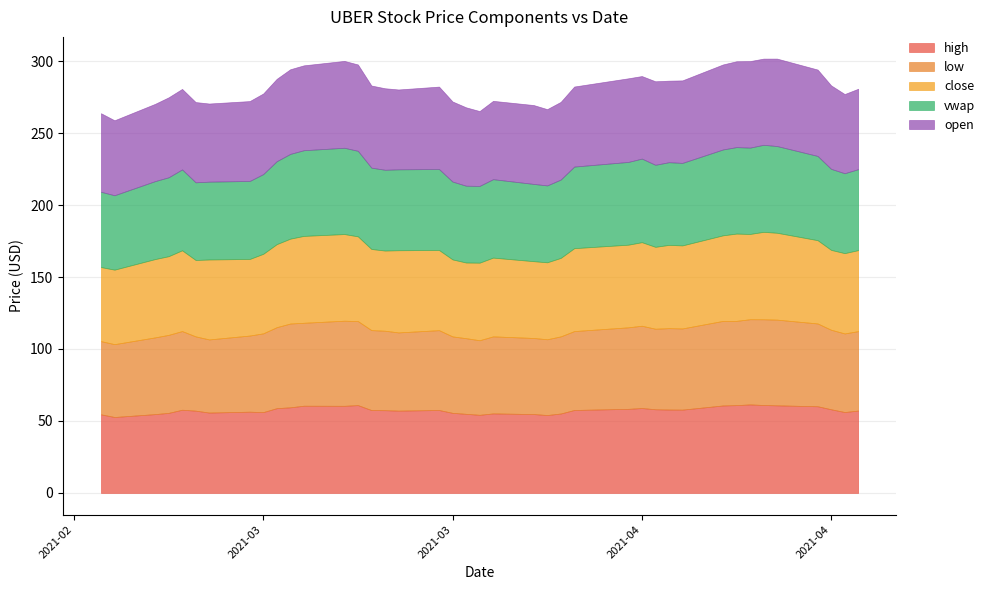

Reading left to right, what are all the values shown in this chart?

high: high=57.2	low=56.2	close=58.1	vwap=60.2	open=60.9	5=61.1	6=61.5	7=61.0	8=60.8	9=57.9	10=57.9	11=58.1	12=59.0	13=58.4	14=57.6	15=55.2	16=54.1	17=54.8	18=55.2	19=54.3	20=55.0	21=55.6	22=57.6	23=57.2	24=57.5	25=57.6	26=61.0	27=60.5	28=60.6	29=59.5	30=58.9	31=56.2	32=56.5	33=55.8	34=57.2	35=57.8	36=55.6	37=54.8	38=52.8	39=54.6
low: high=55.2	low=54.6	close=55.2	vwap=57.5	open=59.5	5=59.5	6=59.2	7=58.5	8=58.8	9=56.4	10=56.5	11=56.0	12=57.2	13=56.6	14=54.8	15=53.6	16=52.6	17=52.8	18=53.5	19=51.8	20=52.5	21=53.1	22=55.5	23=54.3	24=55.2	25=55.5	26=58.4	27=59.1	28=57.6	29=58.2	30=56.3	31=54.7	32=52.9	33=50.8	34=51.6	35=54.7	36=54.2	37=53.3	38=50.6	39=50.9
close: high=56.3	low=55.8	close=55.5	vwap=57.9	open=60.4	5=60.7	6=59.2	7=60.6	8=59.4	9=57.7	10=57.8	11=56.9	12=58.0	13=57.4	14=57.6	15=54.5	16=53.5	17=53.3	18=54.7	19=53.9	20=52.6	21=53.5	22=55.7	23=57.1	24=55.7	25=56.4	26=58.8	27=60.2	28=60.3	29=59.0	30=57.7	31=55.2	32=53.2	33=55.5	34=53.1	35=56.1	36=54.7	37=54.4	38=51.8	39=51.5
vwap: high=56.2	low=55.5	close=56.3	vwap=58.5	open=60.2	5=60.5	6=60.0	7=60.1	8=59.7	9=57.3	10=57.4	11=57.0	12=58.1	13=57.5	14=56.7	15=54.4	16=53.4	17=53.7	18=54.5	19=53.3	20=53.4	21=54.1	22=56.3	23=56.2	24=56.1	25=56.5	26=59.4	27=59.9	28=59.5	29=58.9	30=57.6	31=55.4	32=54.2	33=54.1	34=53.9	35=56.2	36=54.8	37=54.2	38=51.7	39=52.3
open: high=55.9	low=55.0	close=58.0	vwap=60.0	open=60.7	5=59.9	6=60.1	7=59.7	8=59.0	9=57.3	10=56.7	11=58.0	12=57.3	13=58.1	14=55.6	15=54.0	16=53.0	17=54.8	18=54.4	19=52.0	20=54.5	21=55.6	22=57.2	23=55.5	24=56.6	25=57.1	26=60.0	27=60.3	28=59.0	29=58.8	30=57.2	31=56.0	32=55.5	33=54.3	34=55.8	35=55.9	36=55.5	37=53.7	38=52.1	39=54.6